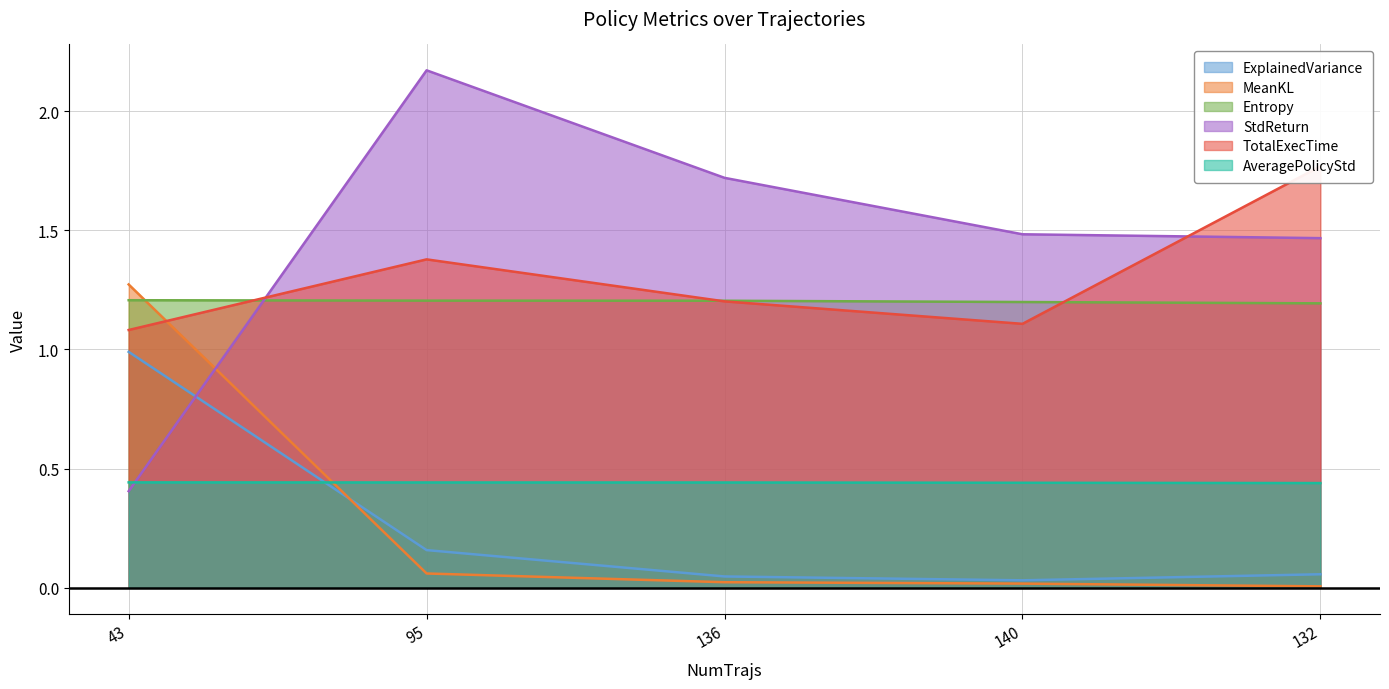

How many times do TotalExecTime and Entropy cross each other?

3